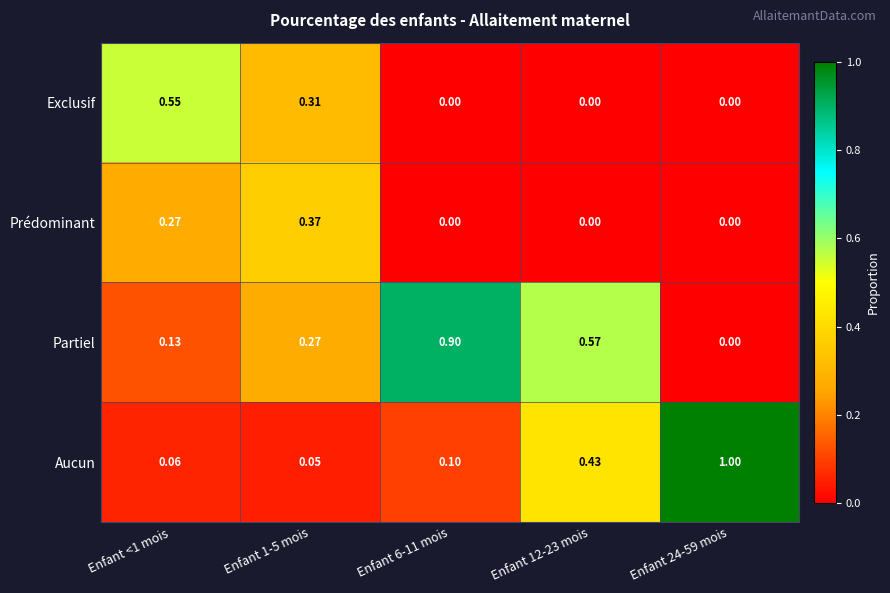

List the series in order of their peak value, lowest first.

Prédominant, Exclusif, Partiel, Aucun